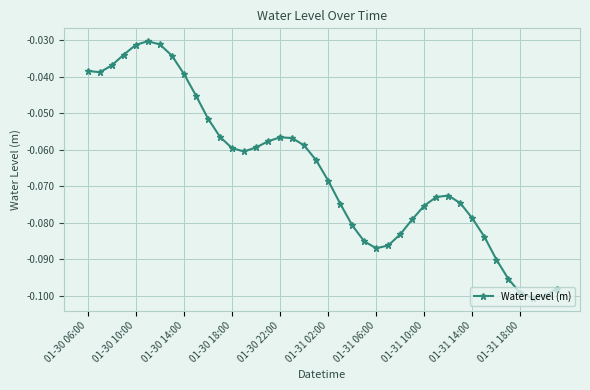

True or false: the data has more than 1 interior local peaks.

True